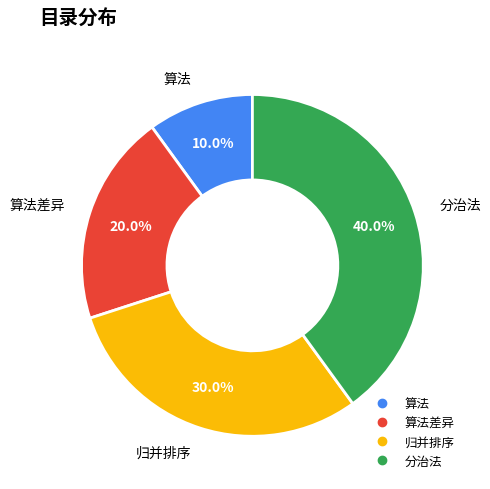

Is there a majority slice in this chart?

No